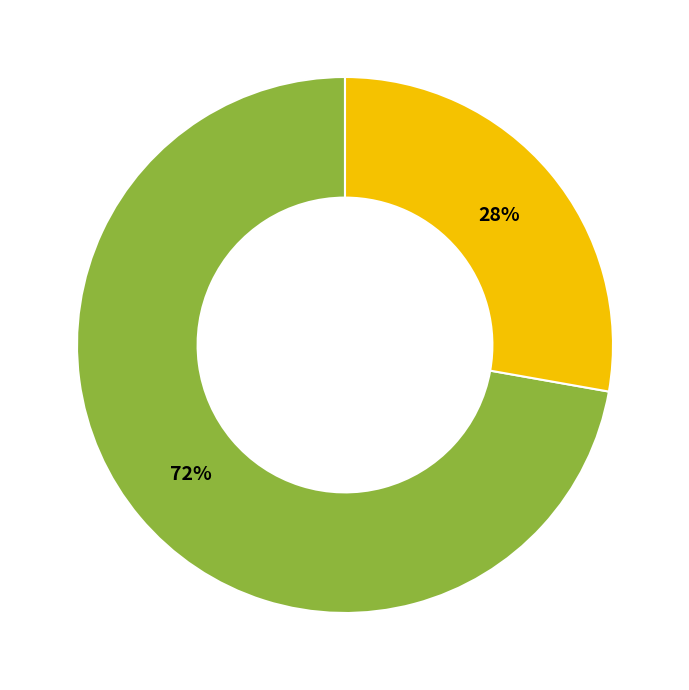

What percentage is the Bruce Lee slice, to the nearest percent?

28%